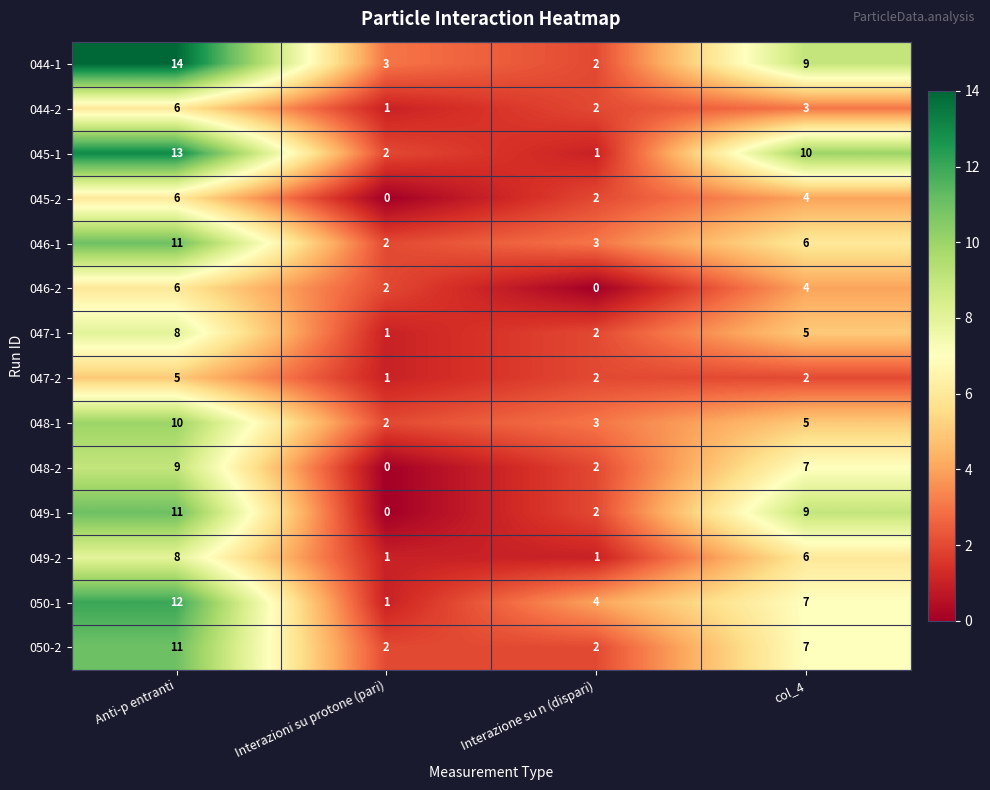

List the labels in order of 050-1 value, largest first.

Anti-p entranti, col_4, Interazione su n (dispari), Interazioni su protone (pari)